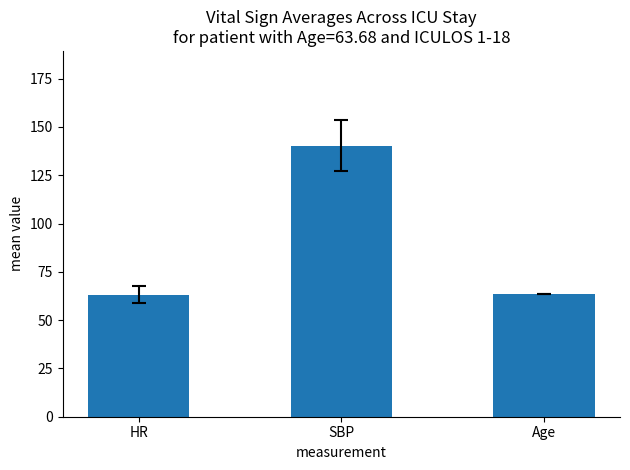

At which category does the chart reach its peak across all series?

SBP